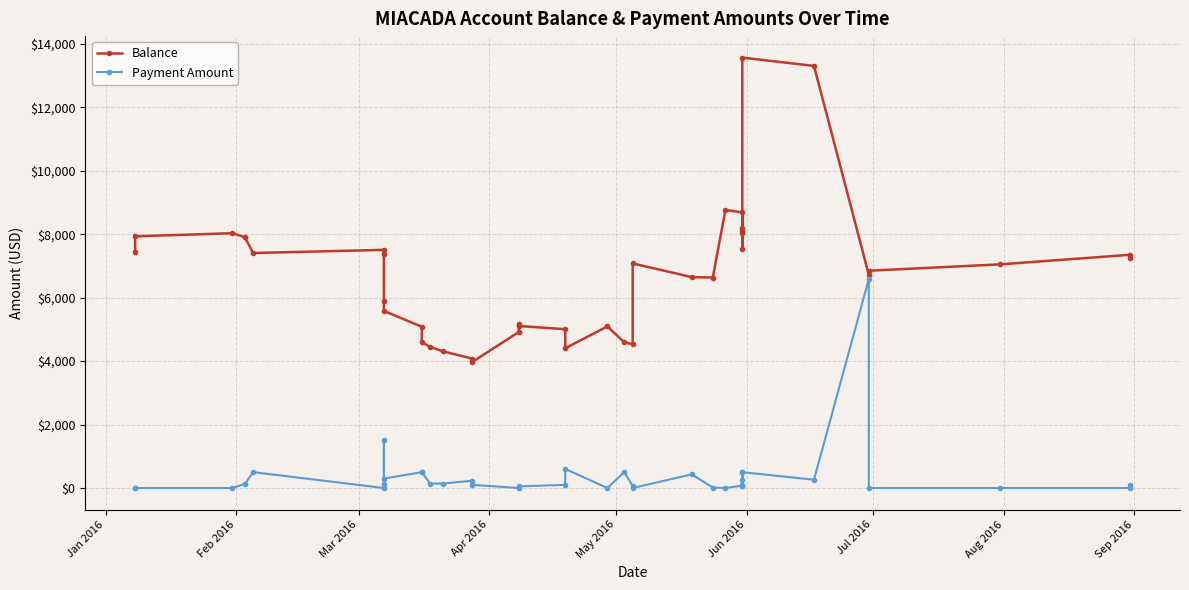

What is the maximum value for Balance?

13566.5